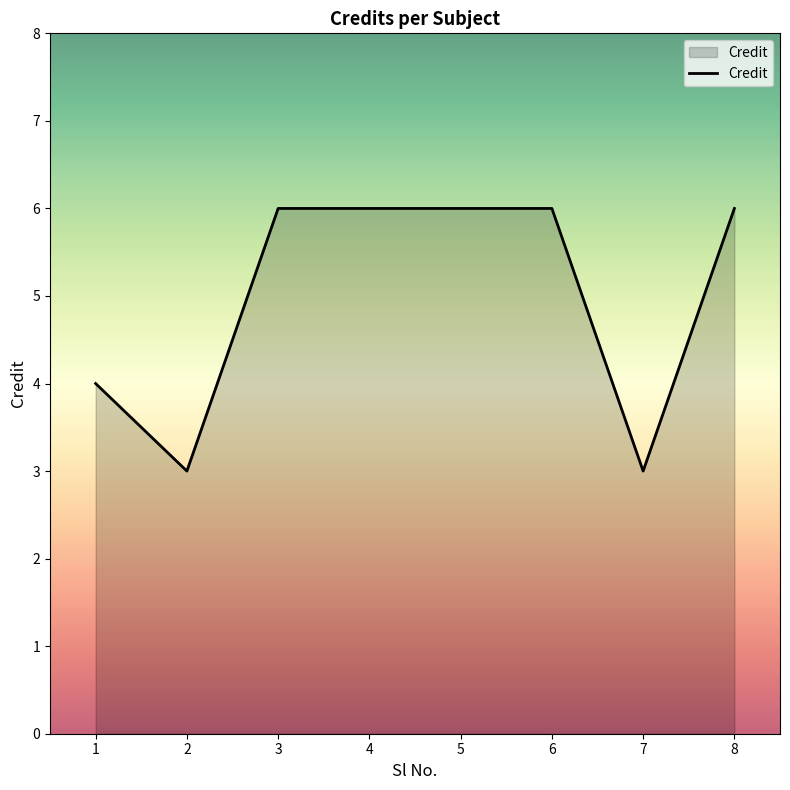

What is the minimum value shown in the chart?

3